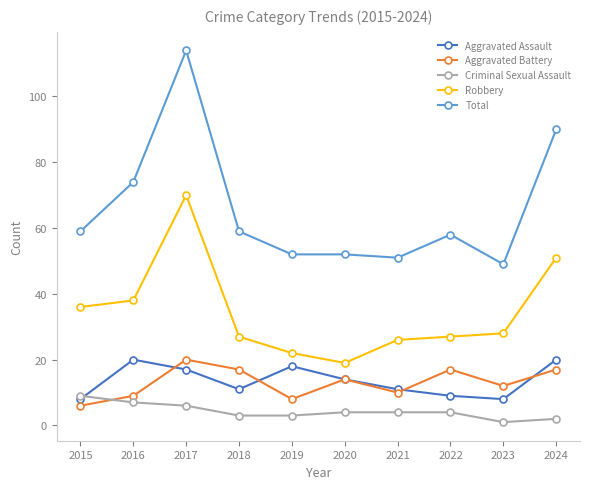

Where is the first local maximum for Aggravated Assault?

2016